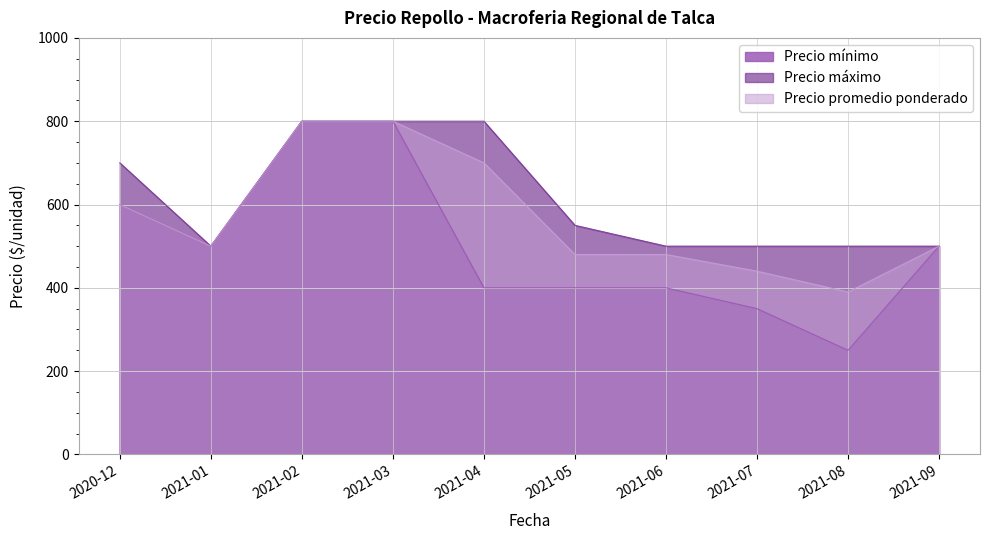

What is the difference between the maximum and minimum values in the Precio máximo series?

300